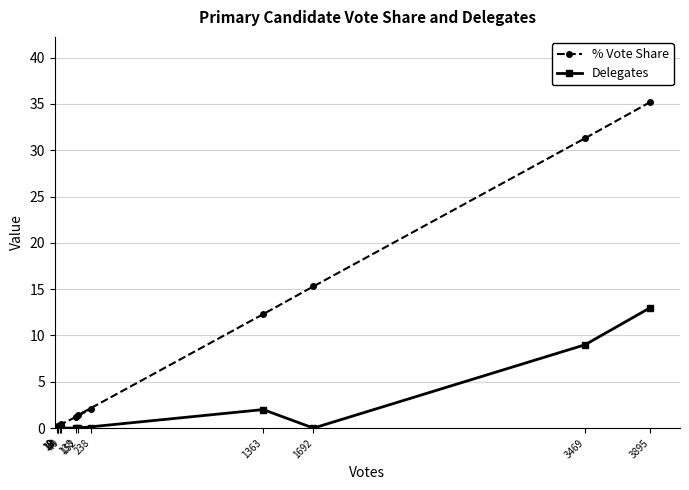

True or false: Delegates and % Vote Share cross at least once.

False